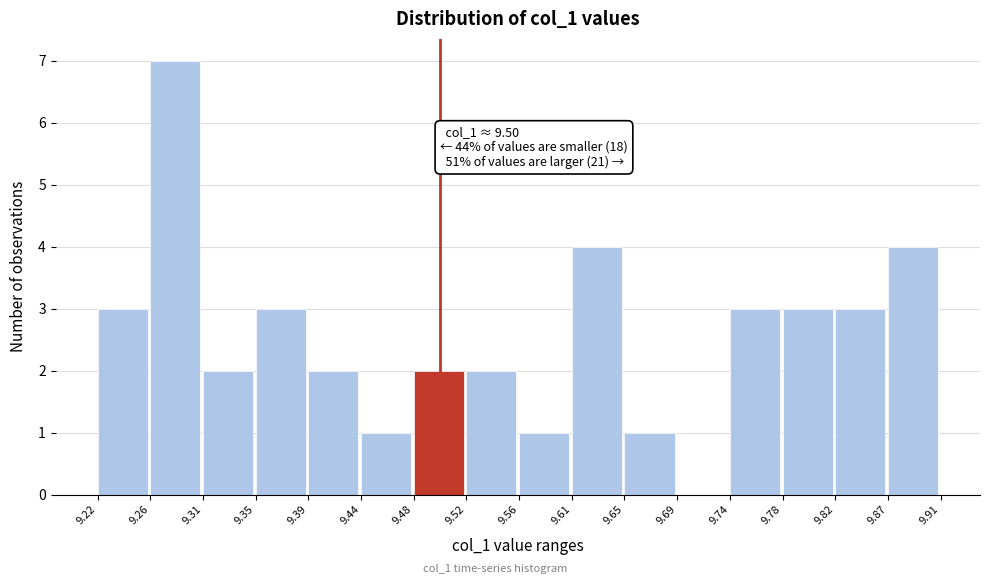

Over which range of the x-axis is the bar tallest?

9.26 to 9.31